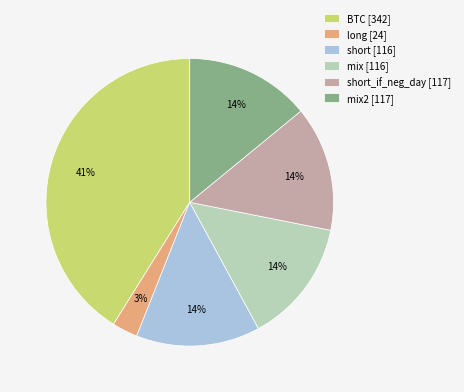

Between BTC [342] and short [116], which is larger?

BTC [342]